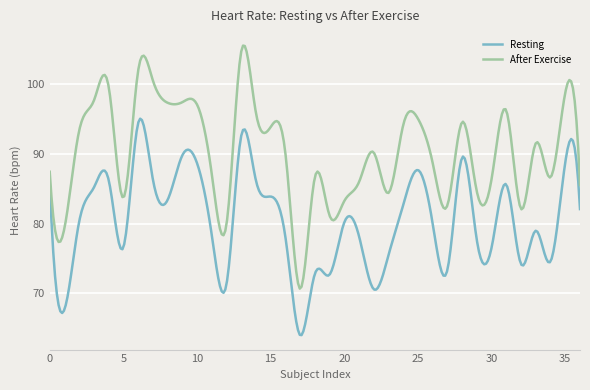

Which series has the largest total across all categories?

After Exercise